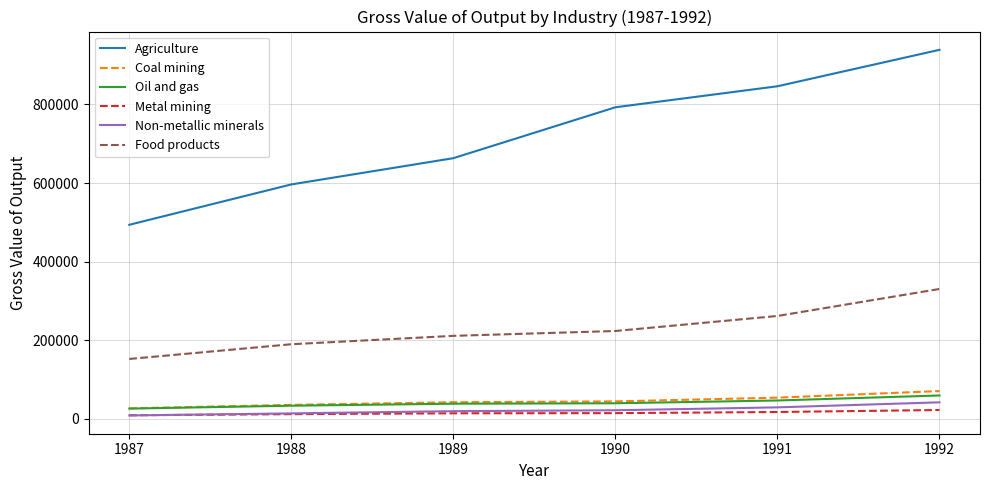

What is the difference between the second highest and second lowest values in the Oil and gas series?

13256.6